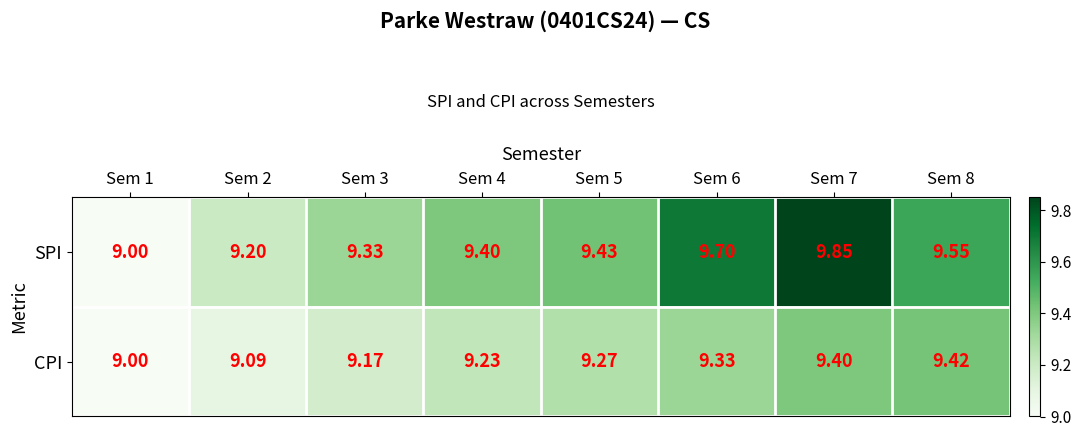

Which series has the largest total across all categories?

SPI